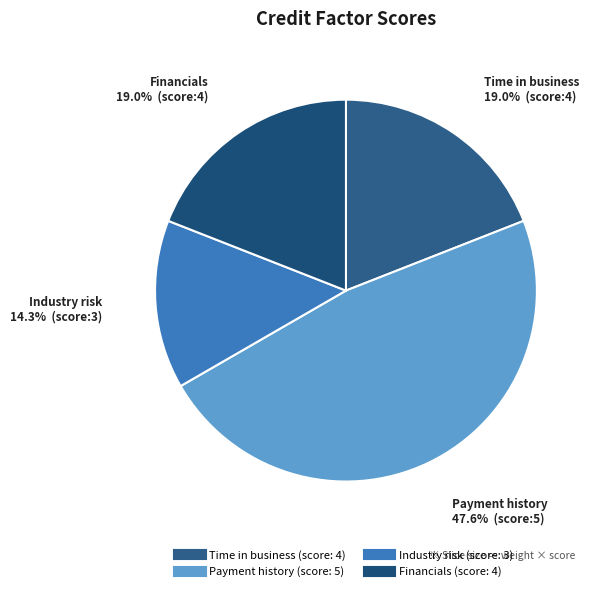

Is Industry risk the majority of the pie?

No